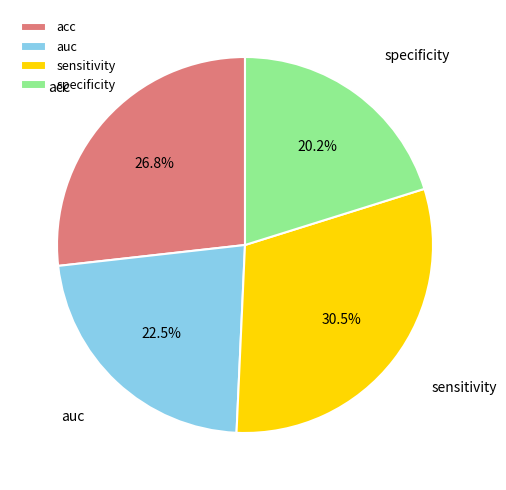

Rank the categories by value from highest to lowest.

sensitivity, acc, auc, specificity